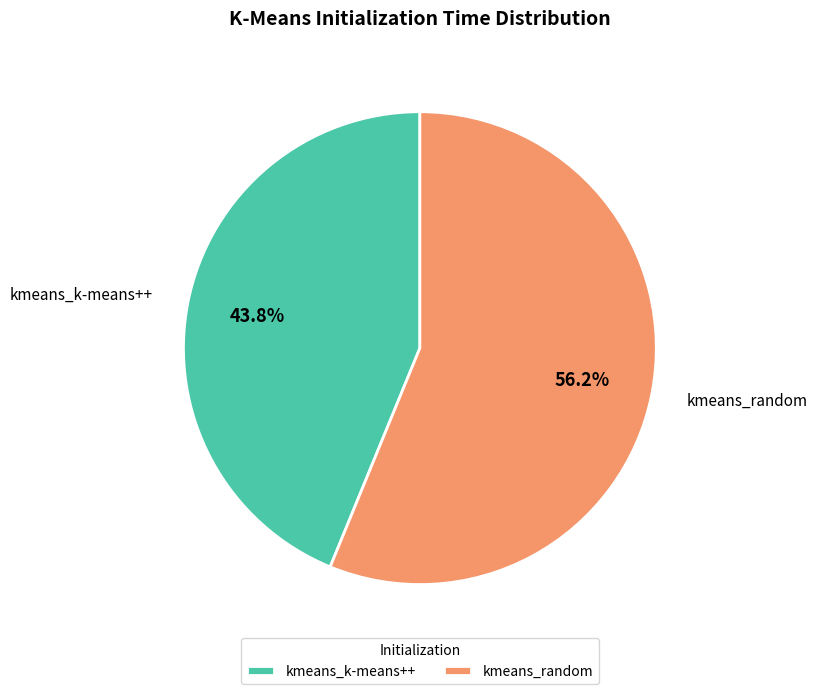

What percentage is the kmeans_random slice, to the nearest percent?

56%